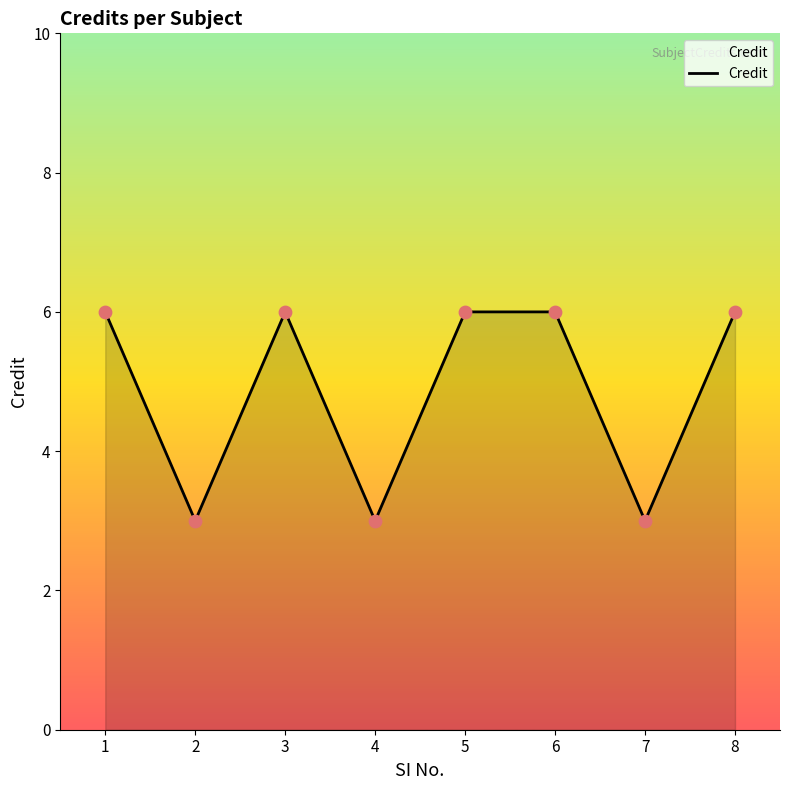

Which has a higher value, 5 or 2?

5